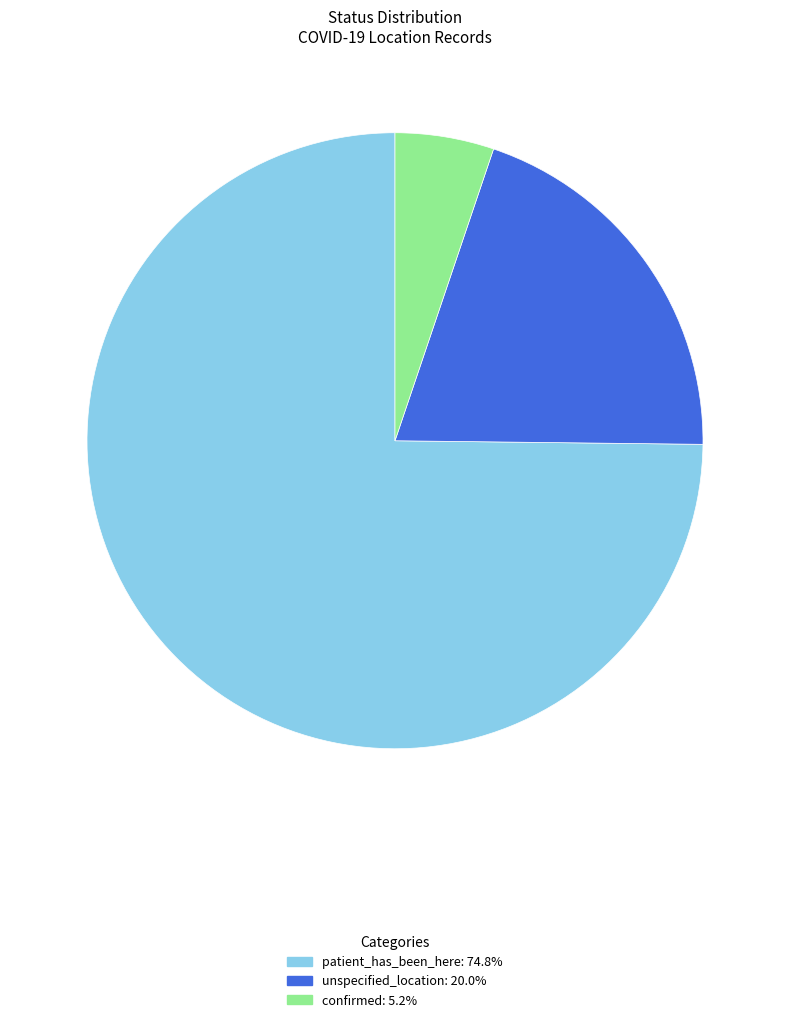

Count the number of slices in the pie.

3